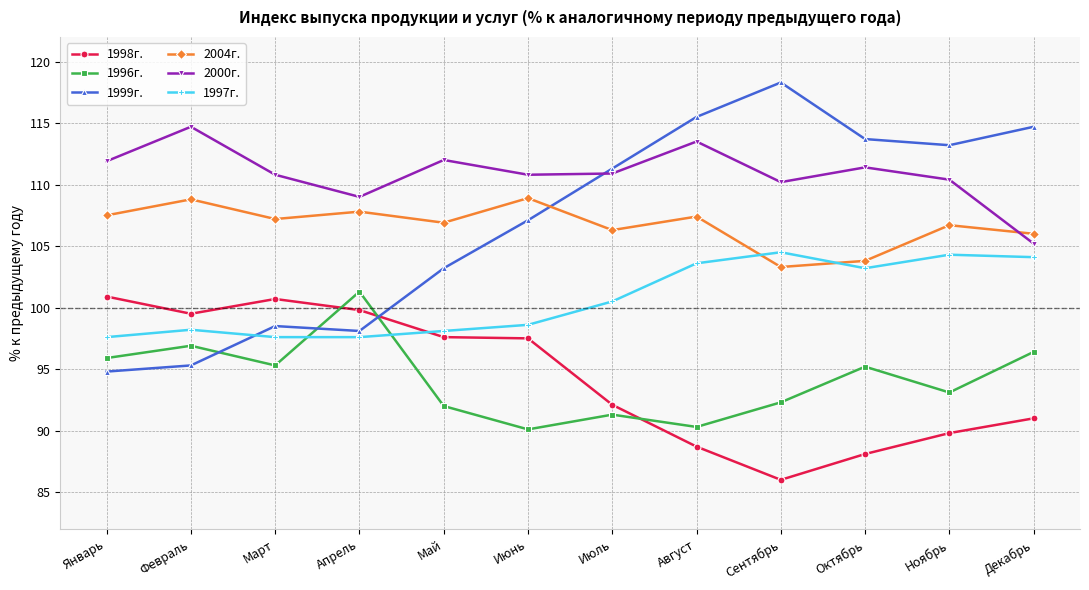

What is the average value of the 1999г. series?

107.0